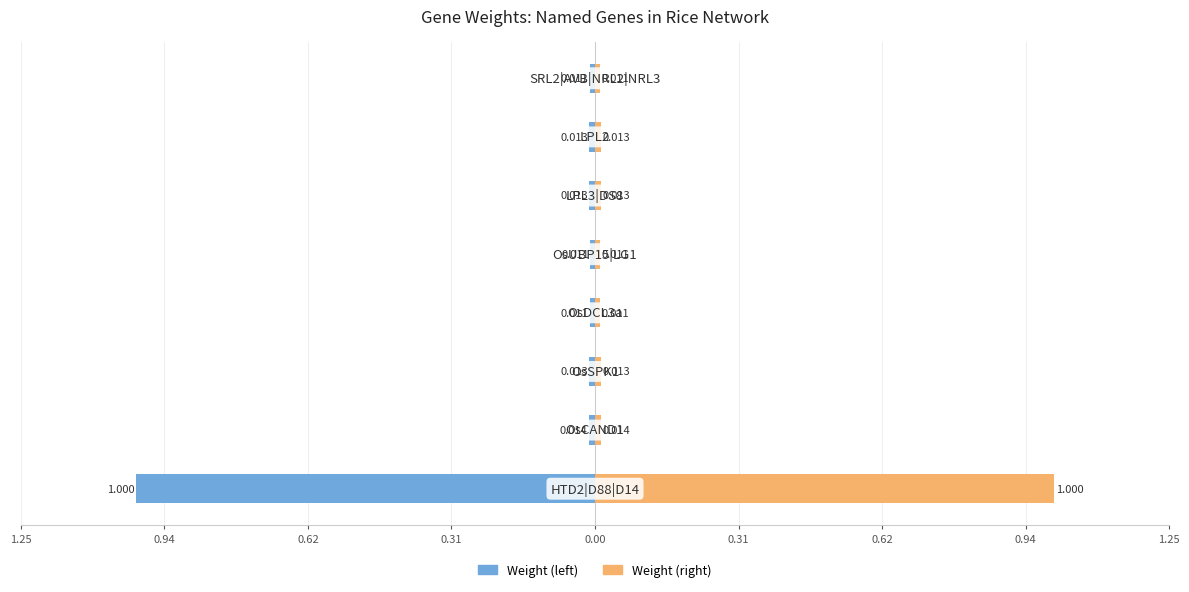

What is the average value of the Weight (left) series?

-0.1